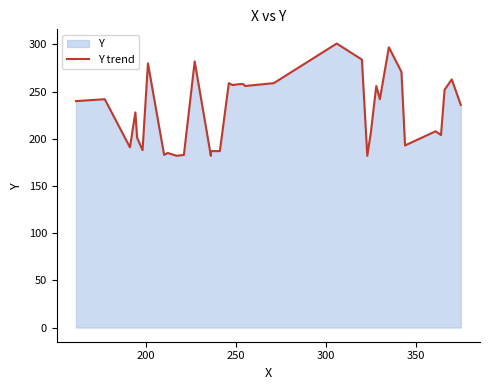

What is the sum of all values?

8497